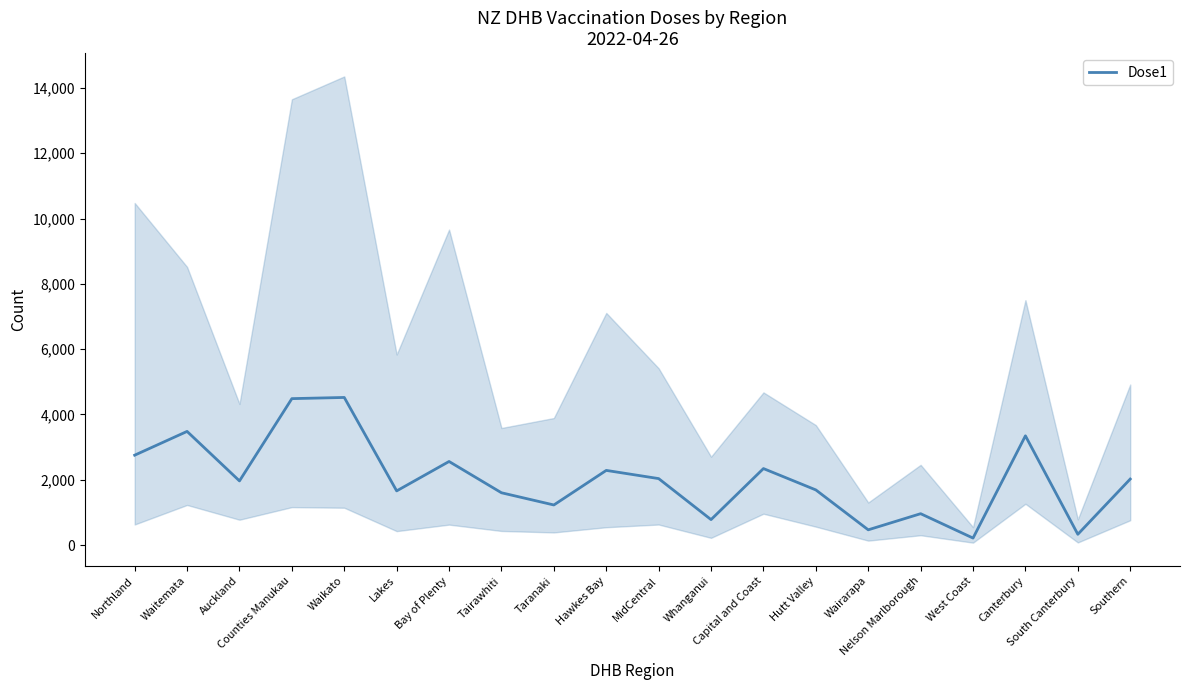

Where is the first local minimum?

Auckland